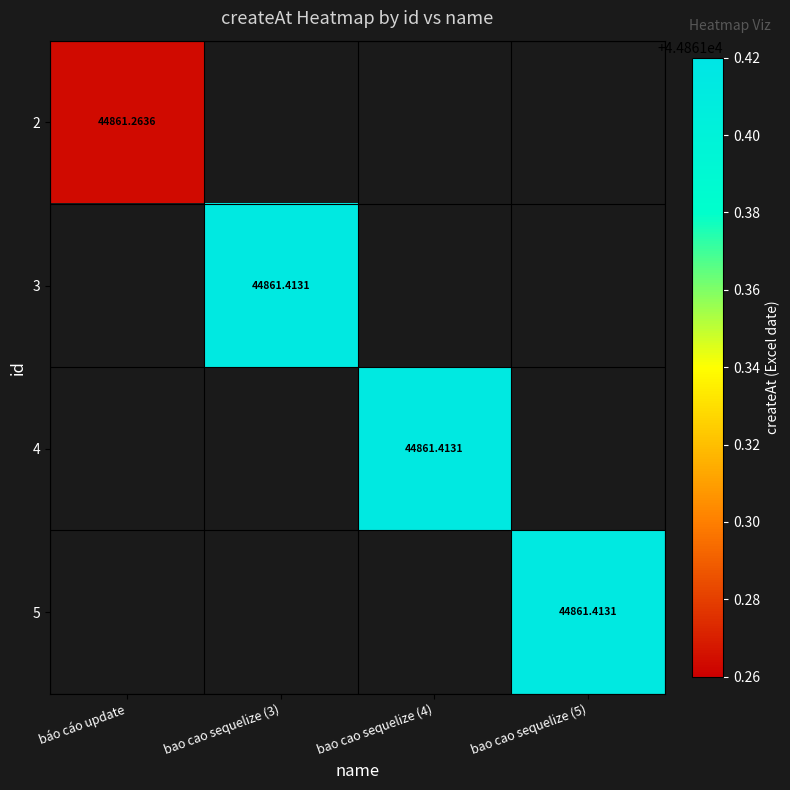

True or false: 3 has a value of 44861.4 at bao cao sequelize (3).

True